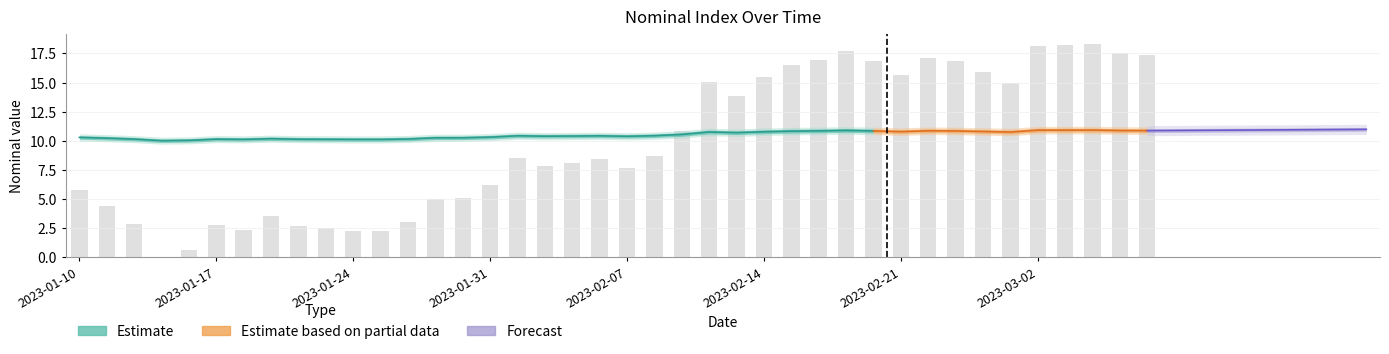

Count the number of categories in the chart.

40